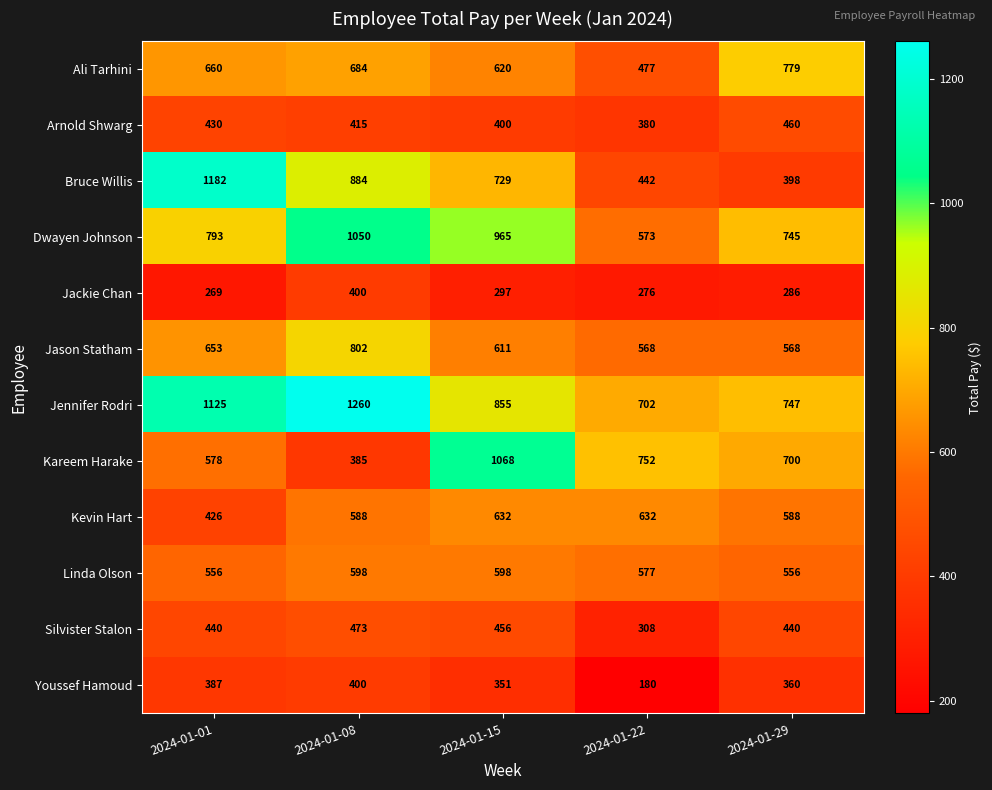

Count the Dwayen Johnson values in the range 745 to 965.

3